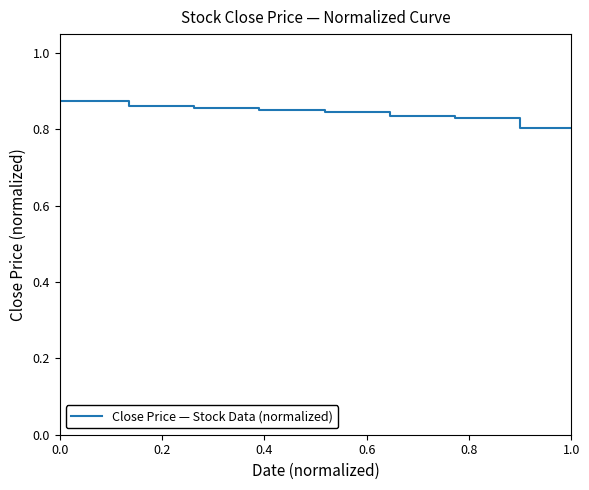

Does the chart display data point markers on the line(s)?

No